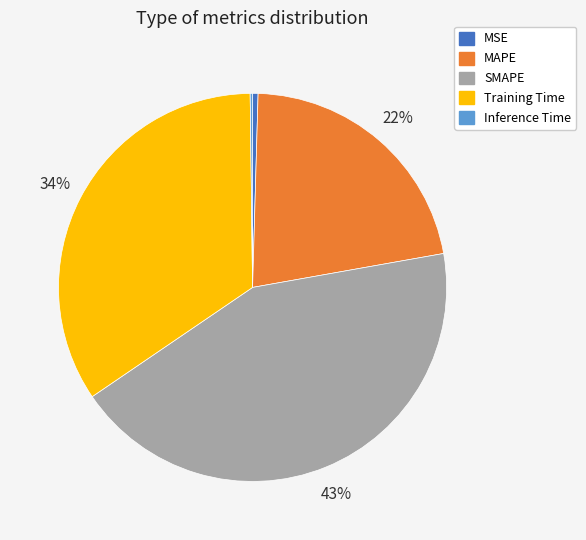

To the nearest percent, what is the difference between the largest and smallest slice percentages?

43%